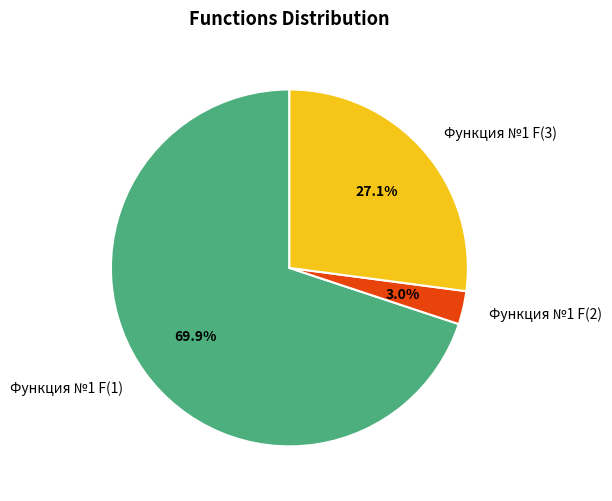

To the nearest percent, what is the difference between the Функция №1 F(3) and Функция №1 F(1) slice percentages?

43%